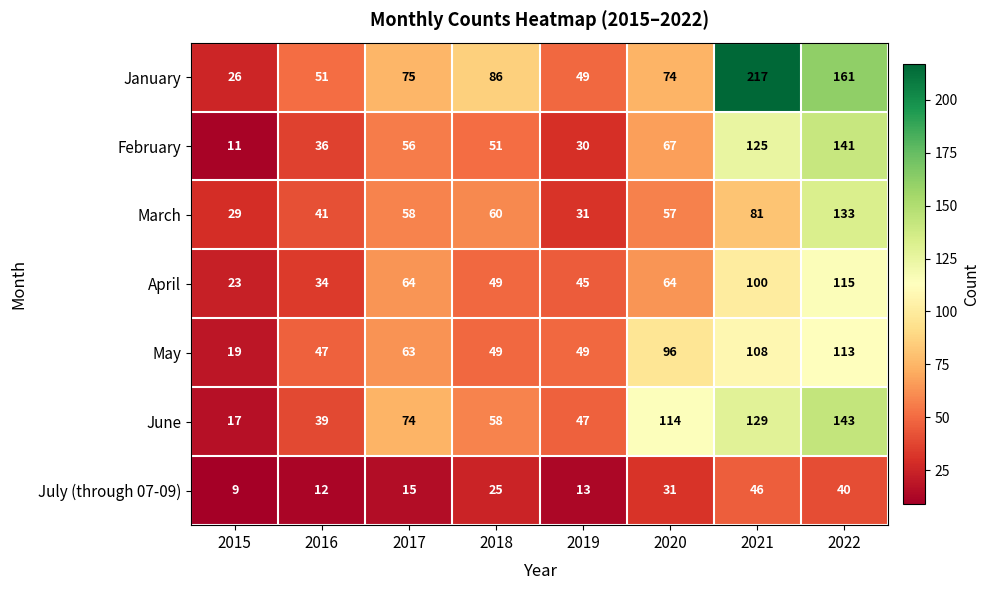

List the labels in order of June value, smallest first.

2015, 2016, 2019, 2018, 2017, 2020, 2021, 2022